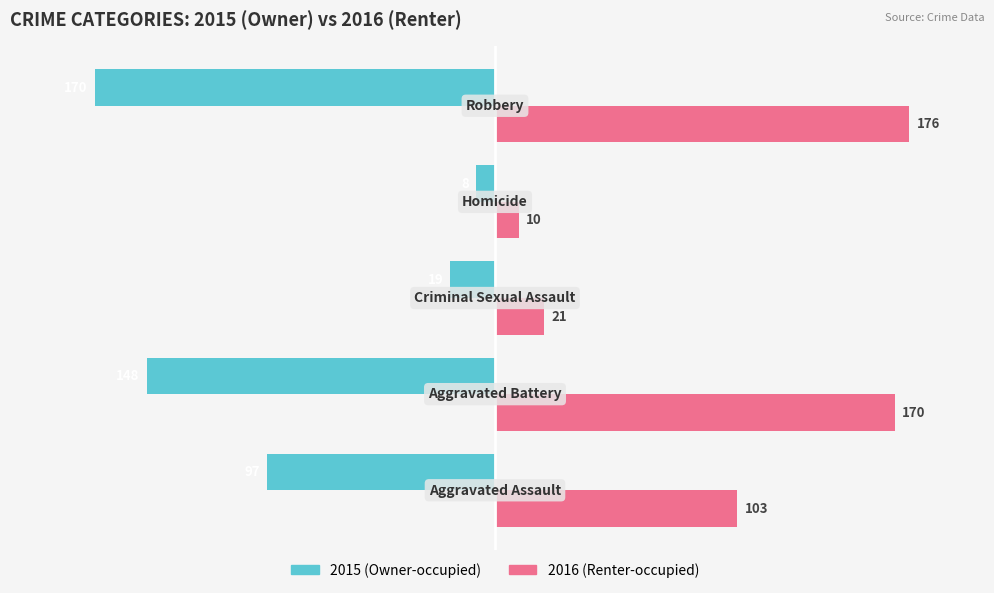

What is the smallest value displayed?

-170